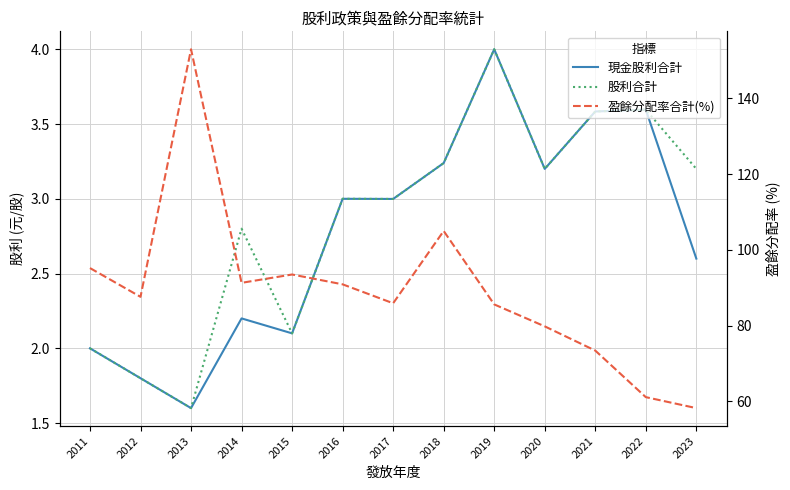

True or false: 盈餘分配率合計(%) and 股利合計 intersect in this chart.

False